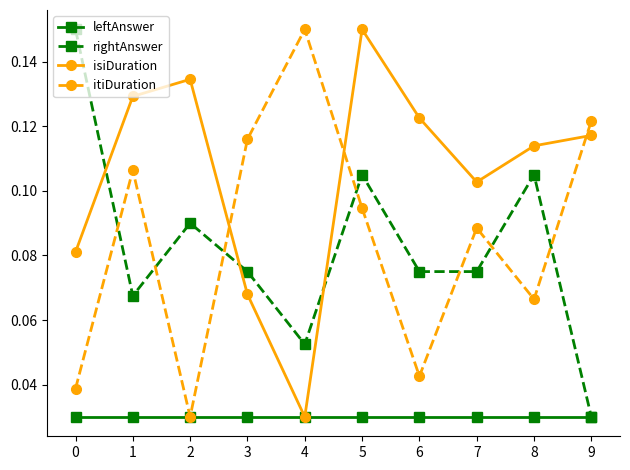

Which series ends up on top after the final intersection of itiDuration and isiDuration?

itiDuration